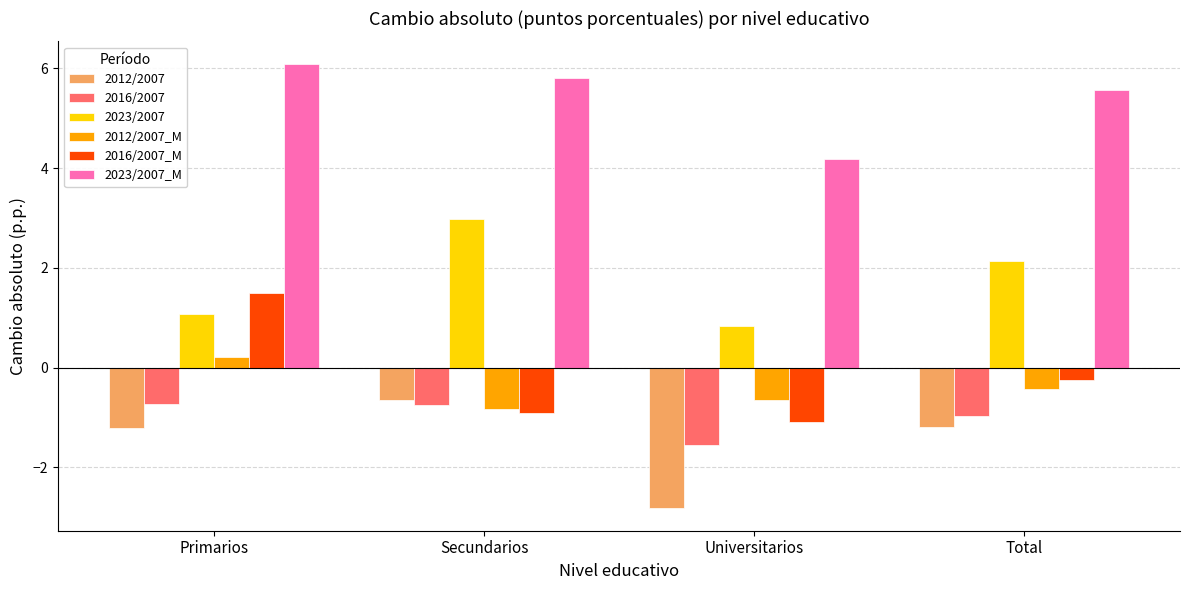

What are all the series names shown in the legend?

2012/2007, 2016/2007, 2023/2007, 2012/2007_M, 2016/2007_M, 2023/2007_M